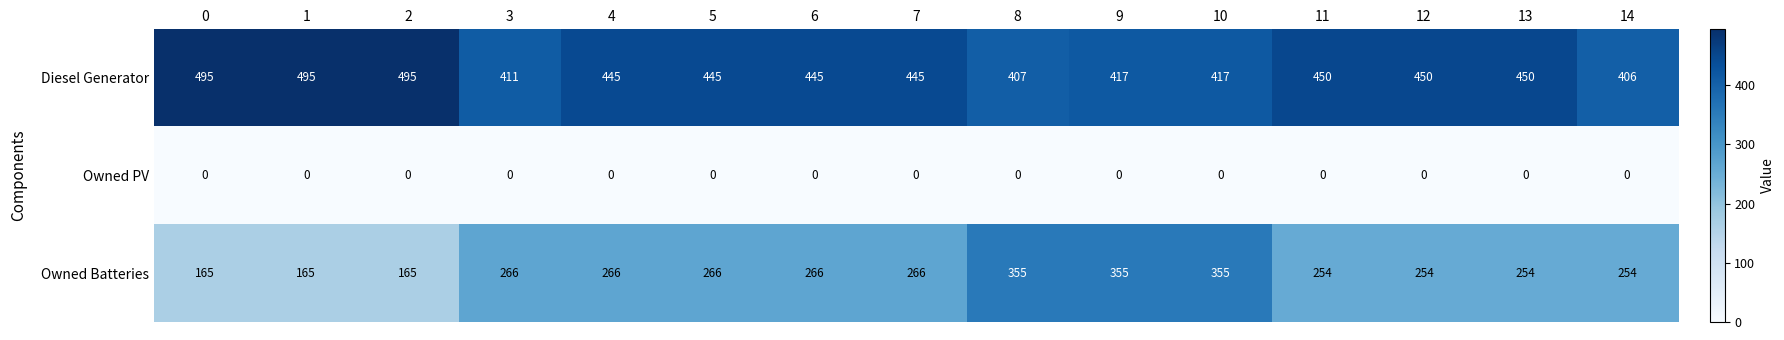

Which series has the largest total across all categories?

Diesel Generator